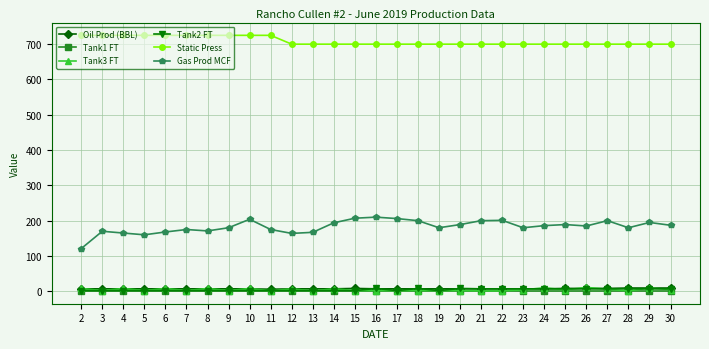

At how many categories does at least one series exceed 650?

29